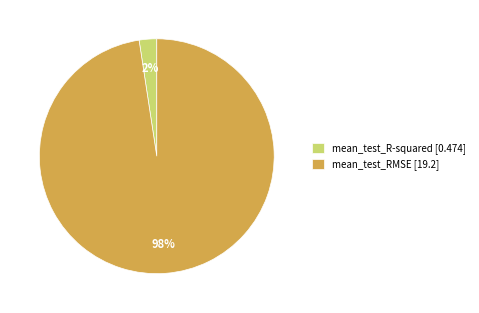

How many slices are in this pie chart?

2